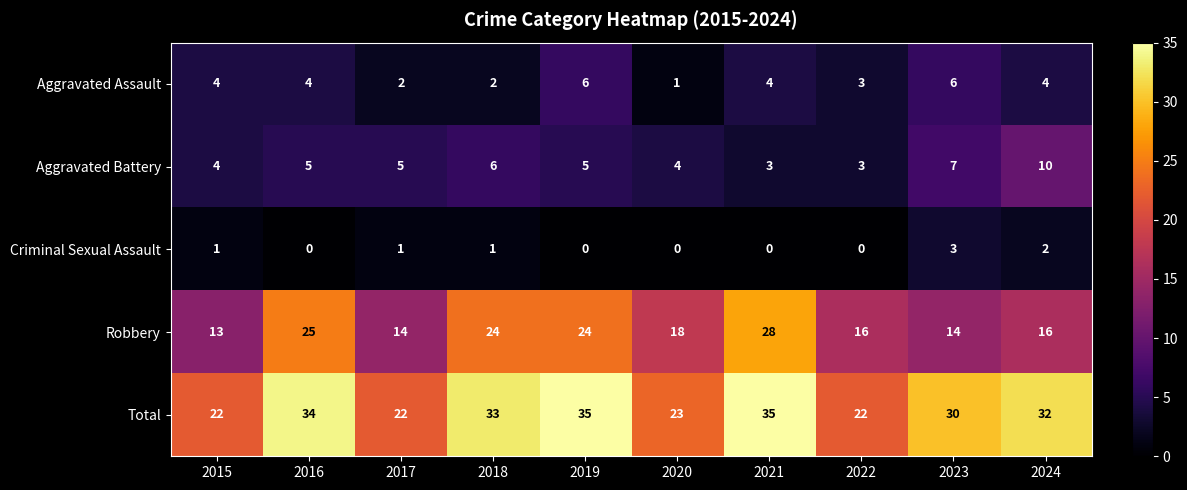

What is the greatest value displayed?

35